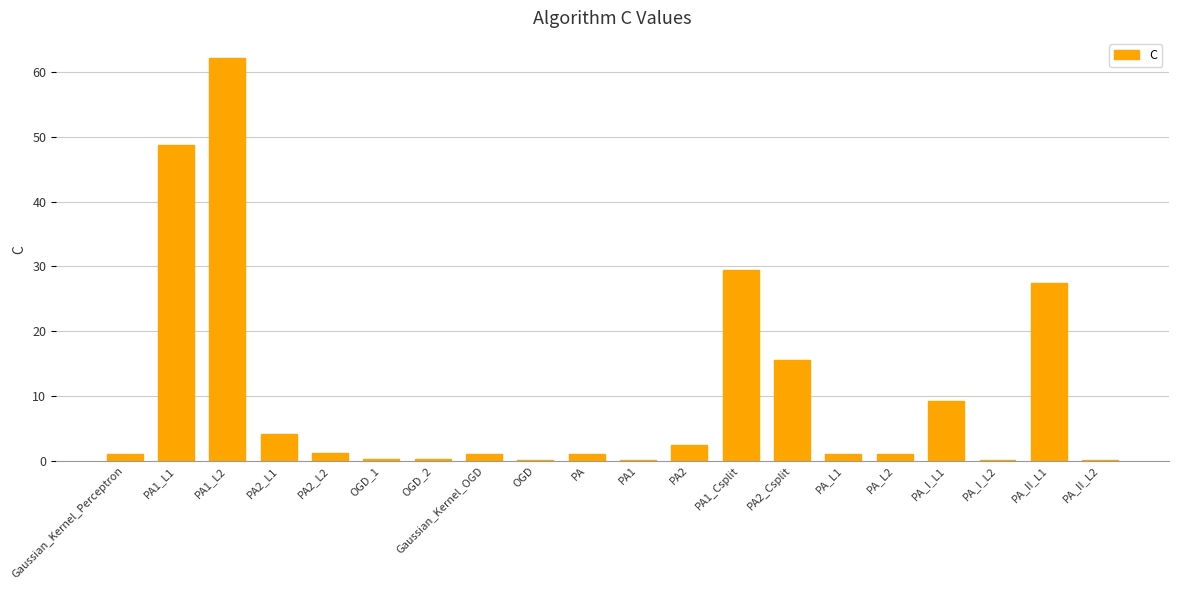

What is the average value?

10.3